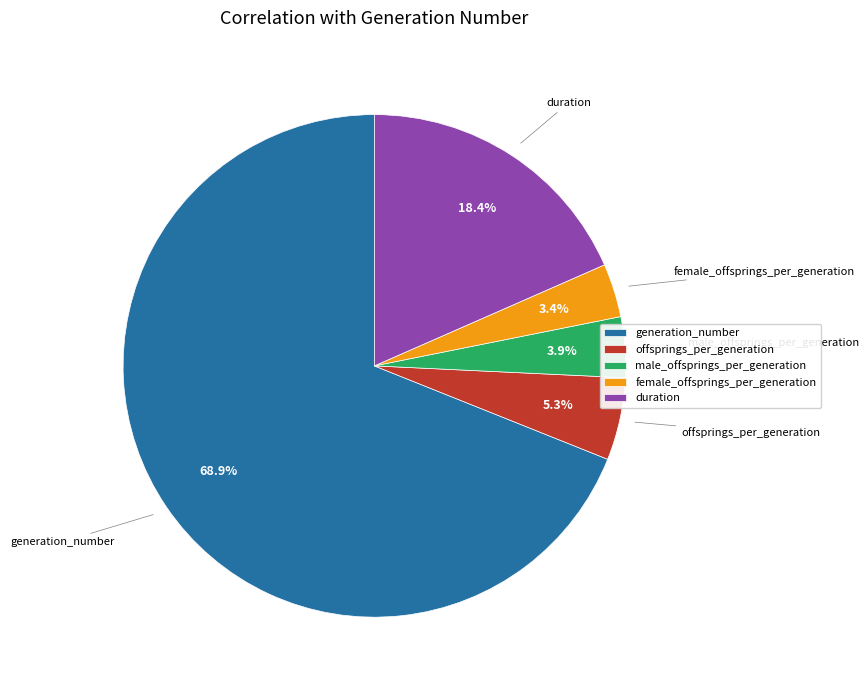

To the nearest percent, what is the combined percentage of male_offsprings_per_generation and duration?

22%